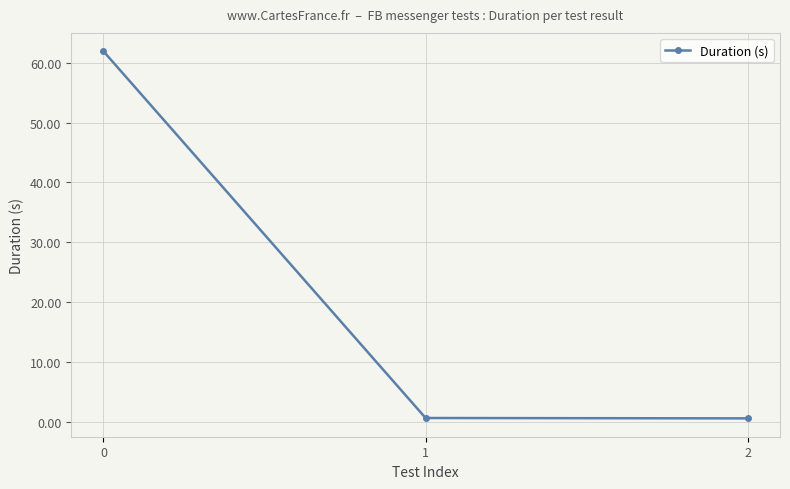

The value at 0 is 82.5. True or false?

False